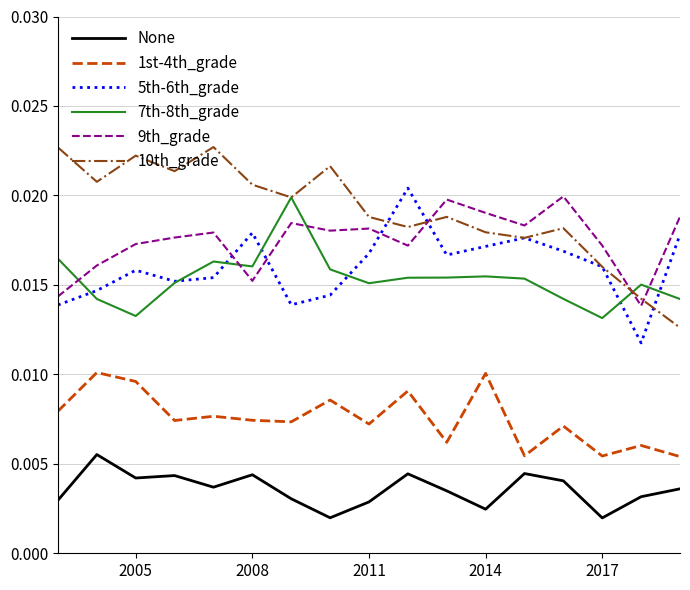

Which series has the widest spread of values?

10th_grade